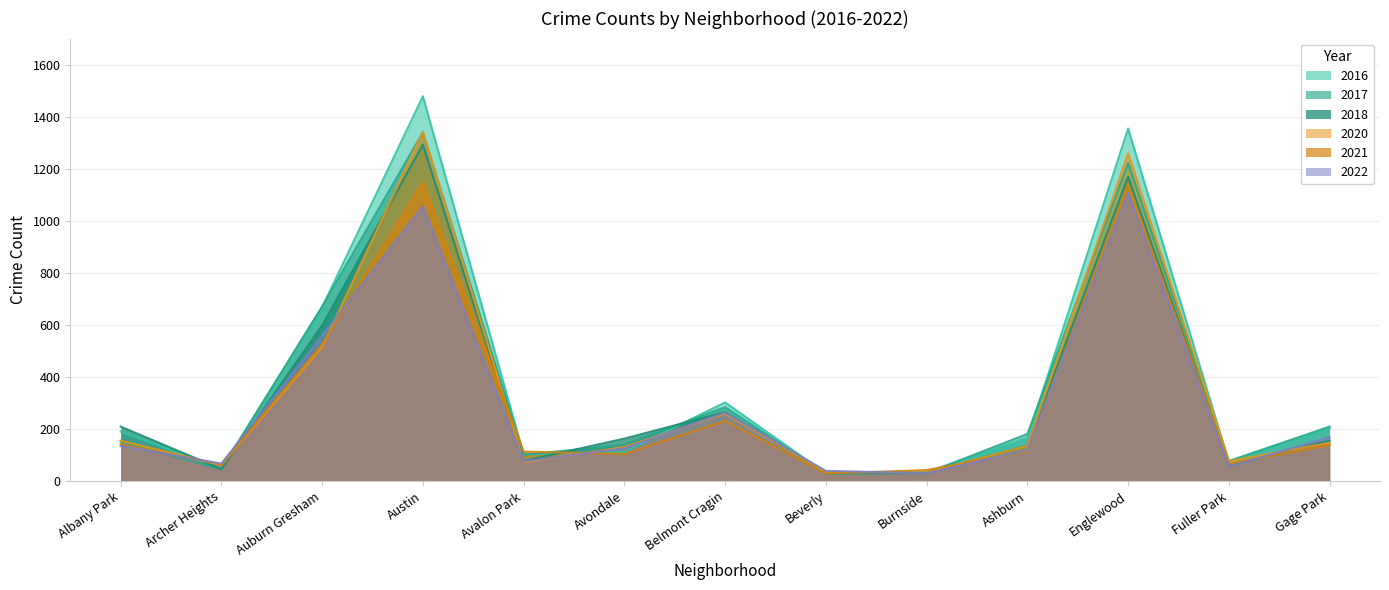

True or false: 2018 has more than 1 interior local peaks.

True